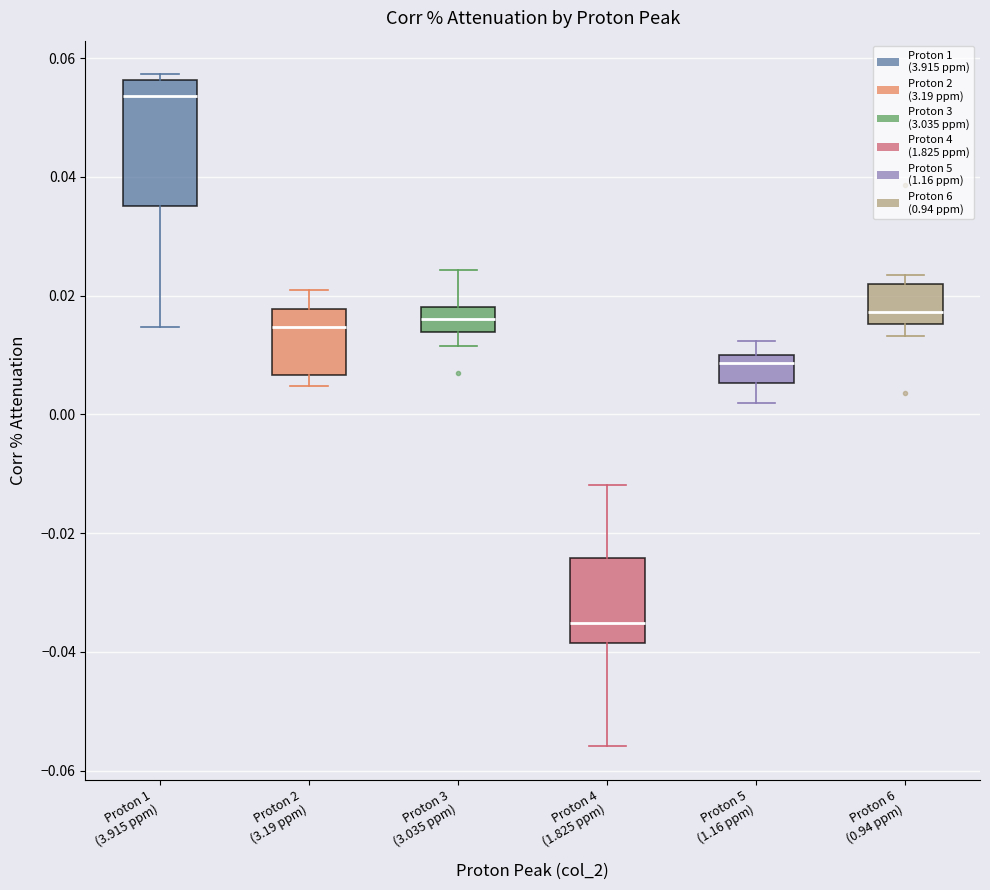

Reading left to right, read every box against the y-axis: the position of its median line, the range the box covers, and the ends of its whiskers. The values are not printed on the chart, so give them approximately, as read against the axis.

Proton 1 (3.915 ppm): median 0.054, box 0.036 to 0.056, whiskers 0.014 to 0.058
Proton 2 (3.19 ppm): median 0.014, box 0.006 to 0.018, whiskers 0.004 to 0.020
Proton 3 (3.035 ppm): median 0.016, box 0.014 to 0.018, whiskers 0.012 to 0.024
Proton 4 (1.825 ppm): median -0.036, box -0.038 to -0.024, whiskers -0.056 to -0.012
Proton 5 (1.16 ppm): median 0.008, box 0.006 to 0.010, whiskers 0.002 to 0.012
Proton 6 (0.94 ppm): median 0.018, box 0.016 to 0.022, whiskers 0.014 to 0.024